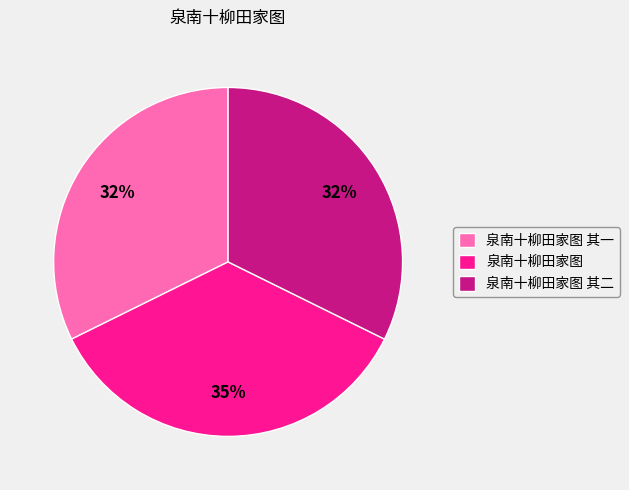

Is the sum of 泉南十柳田家图 其二 and 泉南十柳田家图 其一 greater than half?

Yes